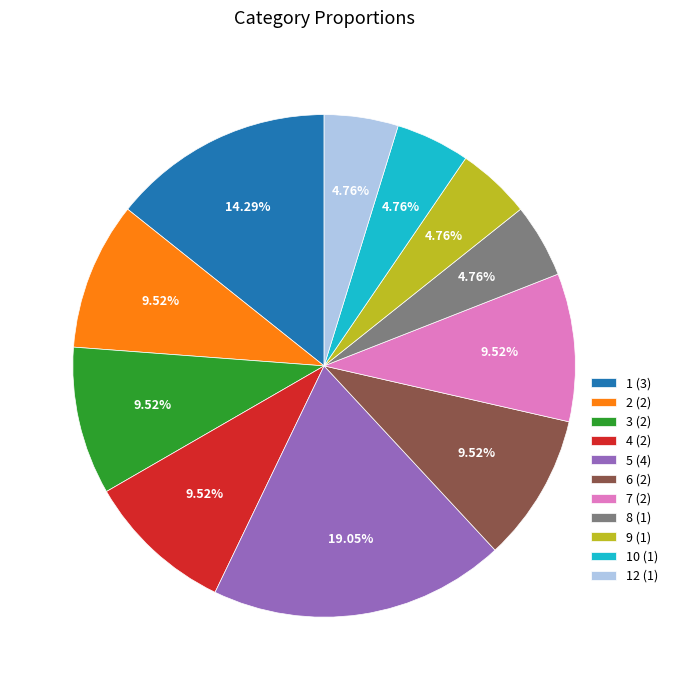

Does 9 (1) represent more than half of the total?

No